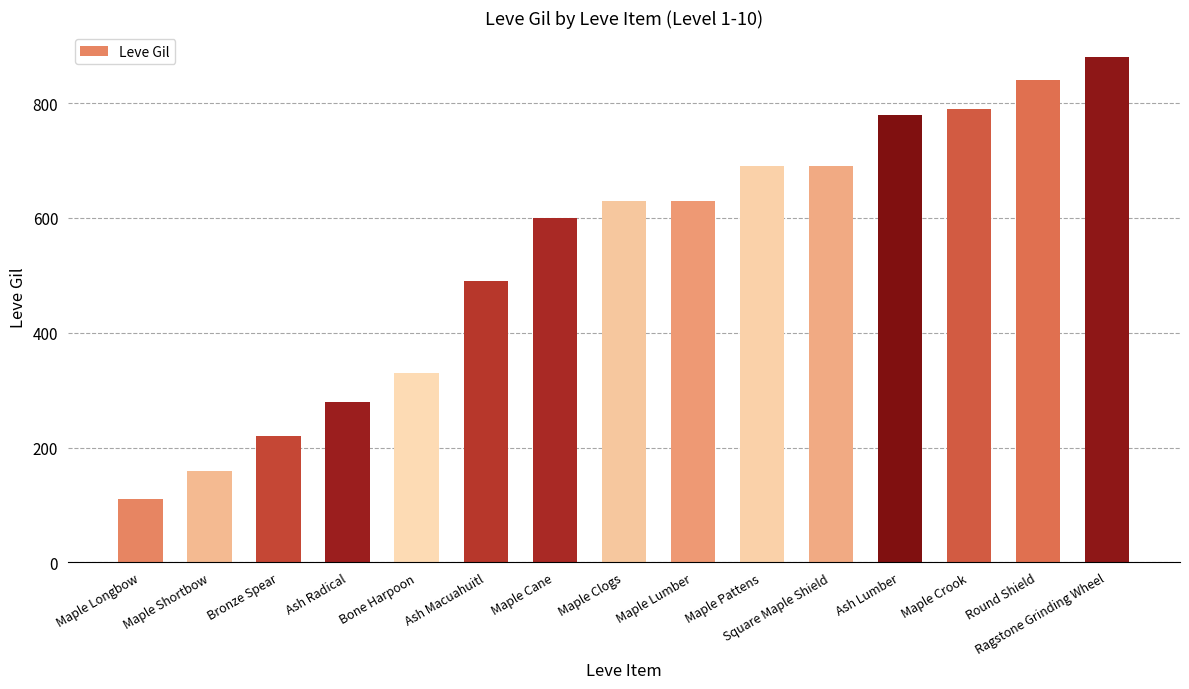

Which category has the highest value across all series?

Ragstone Grinding Wheel